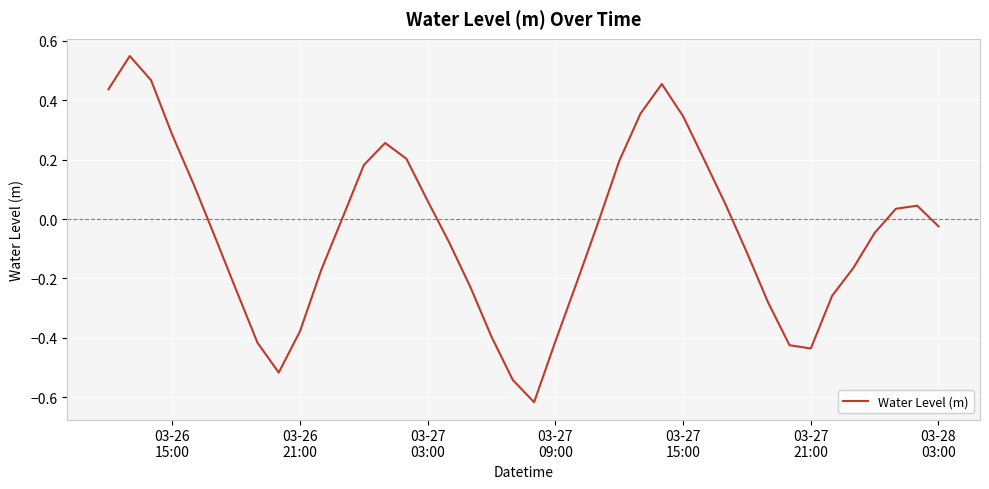

What is the difference between the maximum and minimum values?

1.2